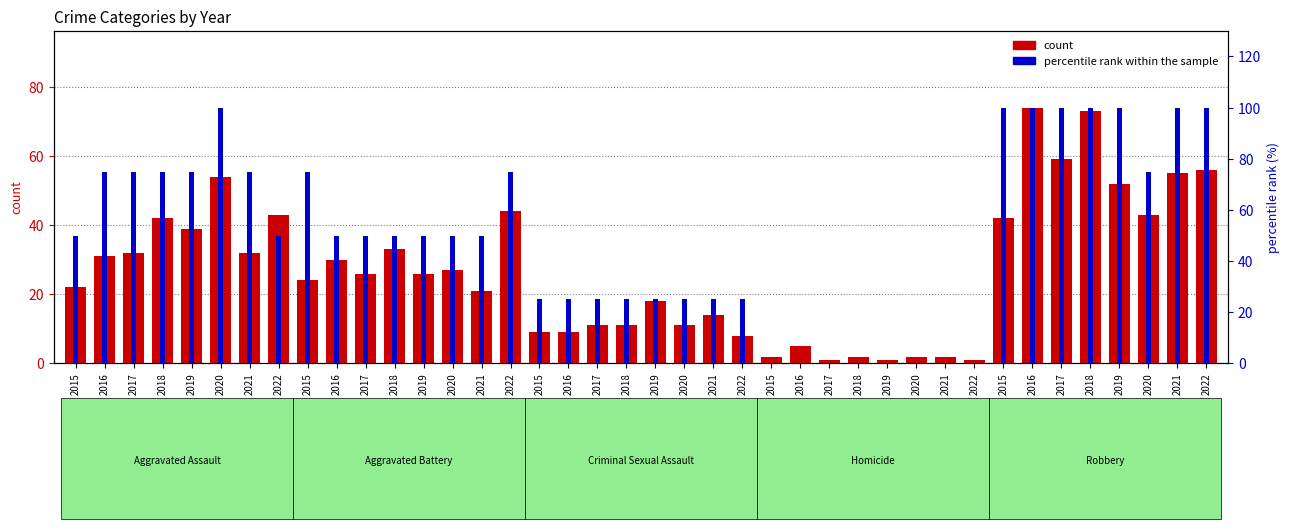

Where is count nearest to the value 37?

2019